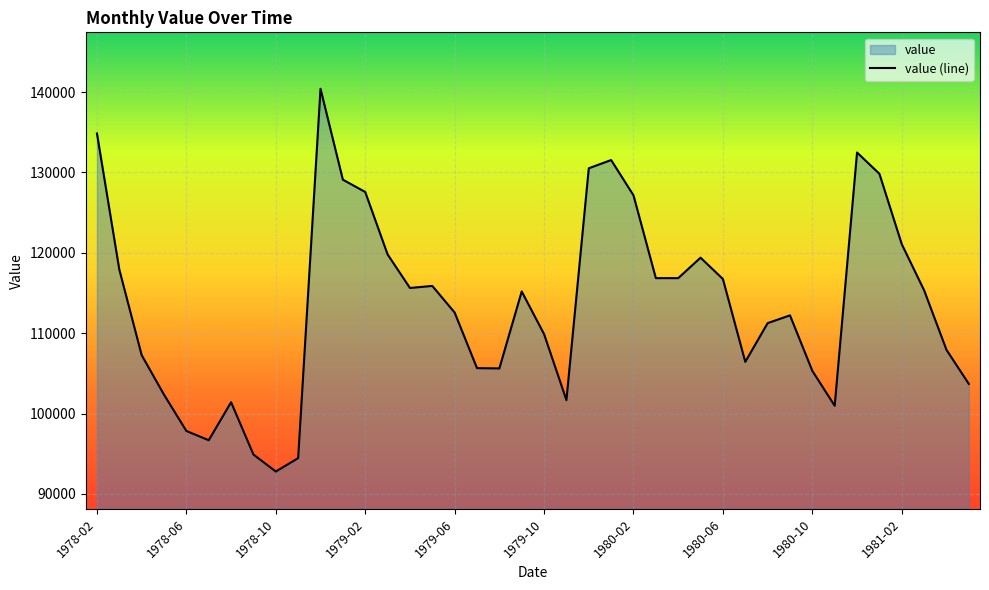

Rank the categories by value from lowest to highest.

1978-10, 1978-11, 1978-09, 1978-07, 1978-06, 1980-11, 1978-08, 1979-11, 1978-05, 1981-05, 1980-10, 1979-08, 1979-07, 1980-07, 1978-04, 1981-04, 1979-10, 1980-08, 1980-09, 1979-06, 1979-09, 1981-03, 1979-04, 1979-05, 1980-06, 1980-03, 1980-04, 1978-03, 1980-05, 1979-03, 1981-02, 1980-02, 1979-02, 1979-01, 1981-01, 1979-12, 1980-01, 1980-12, 1978-02, 1978-12